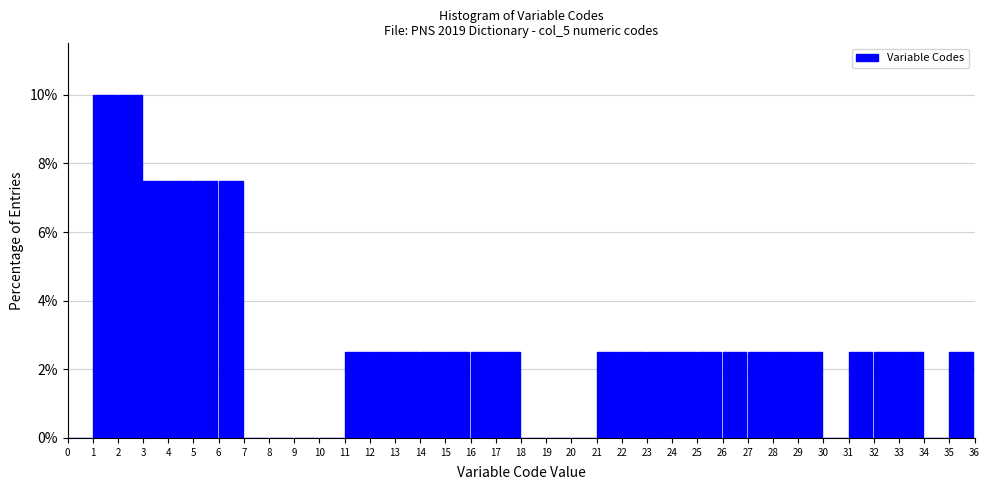

Reading left to right, transcribe this chart: for each bar, give the range it covers on the x-axis and its height. The values are not printed on the chart, so give them approximately, as read against the axis.

0 to 1: 0
1 to 2: 10.0
2 to 3: 10.0
3 to 4: 7.6
4 to 5: 7.6
5 to 6: 7.6
6 to 7: 7.6
7 to 8: 0
8 to 9: 0
9 to 10: 0
10 to 11: 0
11 to 12: 2.6
12 to 13: 2.6
13 to 14: 2.6
14 to 15: 2.6
15 to 16: 2.6
16 to 17: 2.6
17 to 18: 2.6
18 to 19: 0
19 to 20: 0
20 to 21: 0
21 to 22: 2.6
22 to 23: 2.6
23 to 24: 2.6
24 to 25: 2.6
25 to 26: 2.6
26 to 27: 2.6
27 to 28: 2.6
28 to 29: 2.6
29 to 30: 2.6
30 to 31: 0
31 to 32: 2.6
32 to 33: 2.6
33 to 34: 2.6
34 to 35: 0
35 to 36: 2.6